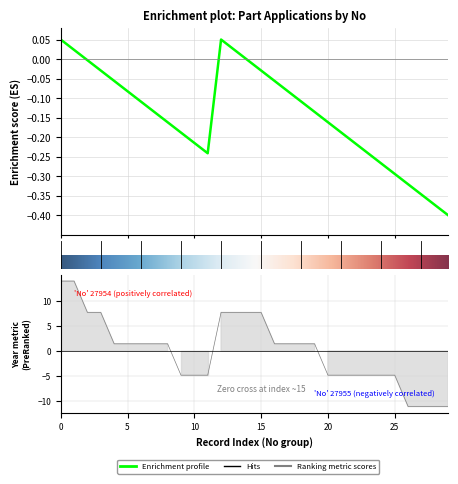

True or false: Year has more than 0 points higher than both neighbors.

False